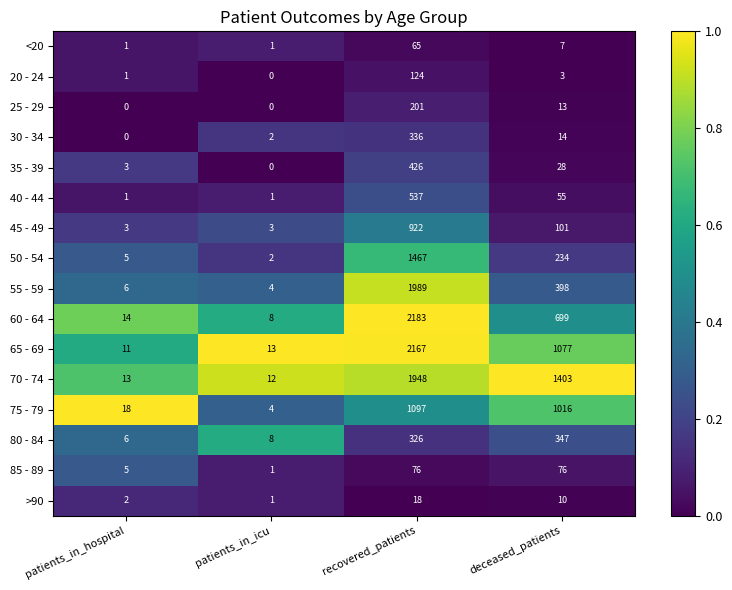

Which category has the highest value across all series?

recovered_patients